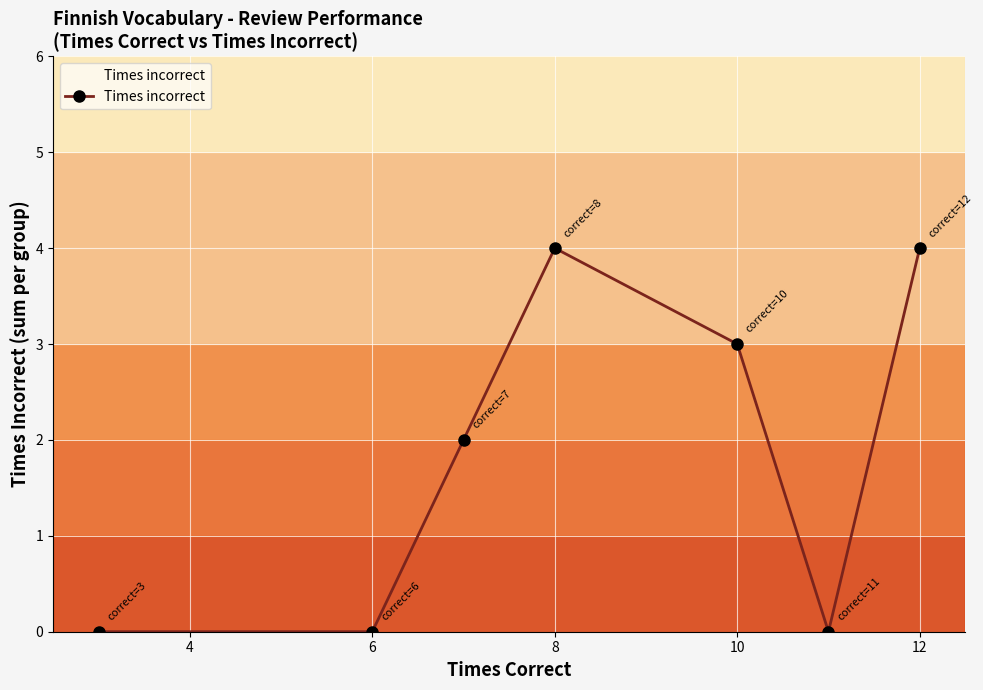

How many data points does each series have?

7